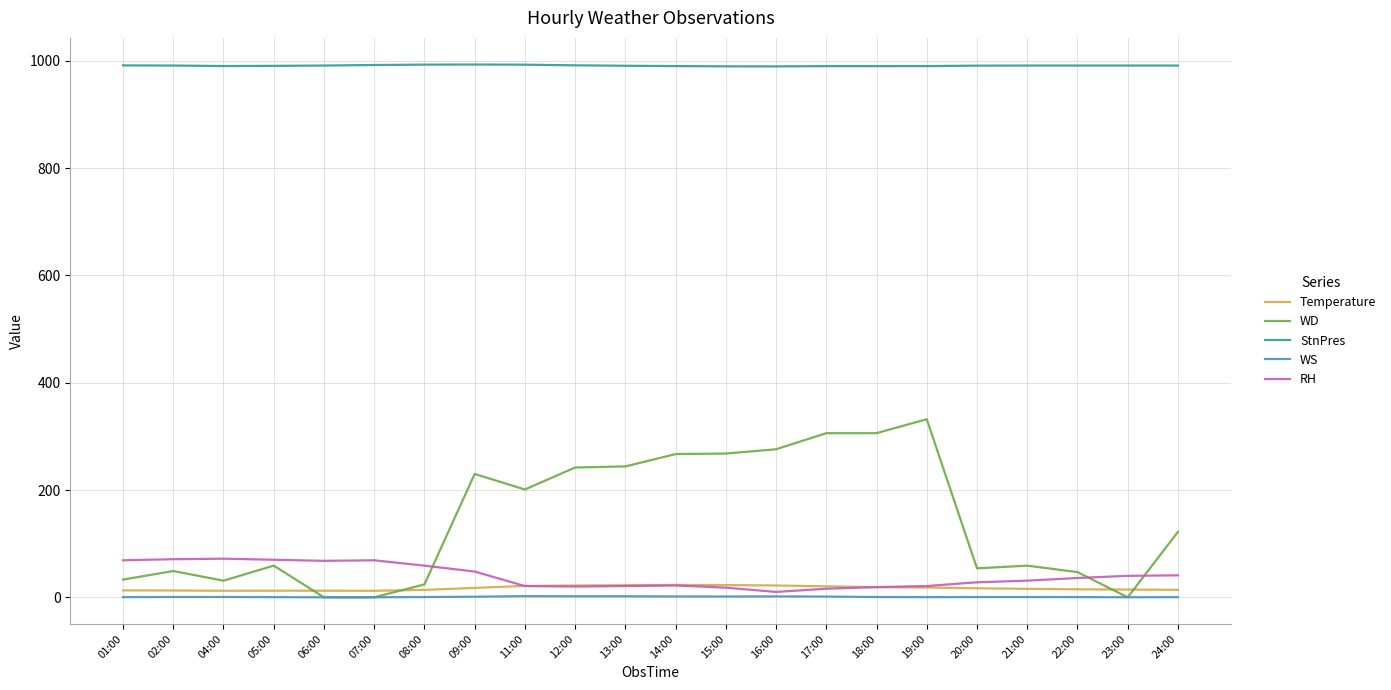

Rank the series by their maximum value, from highest to lowest.

StnPres, WD, RH, Temperature, WS